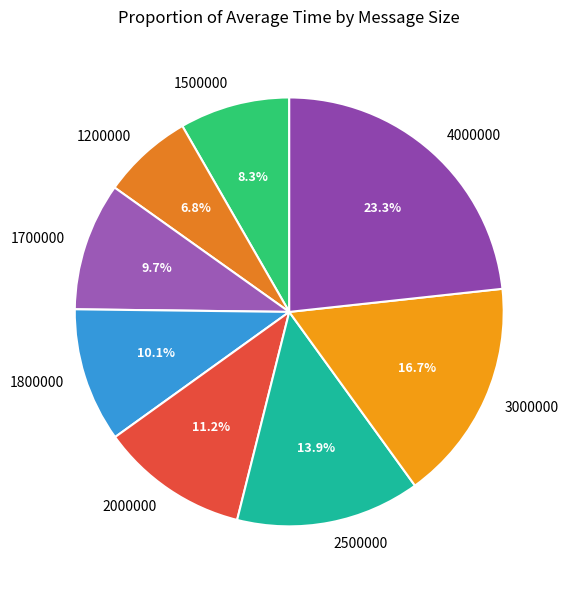

Between 1700000 and 4000000, which is larger?

4000000